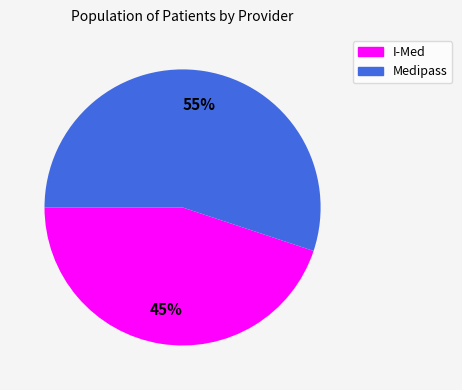

To the nearest percent, what is the combined percentage of I-Med and Medipass?

100%